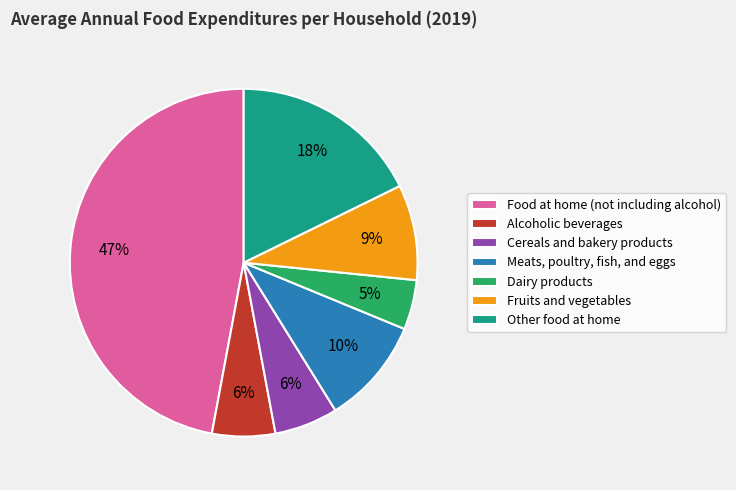

True or false: Dairy products accounts for 5% of the total.

True